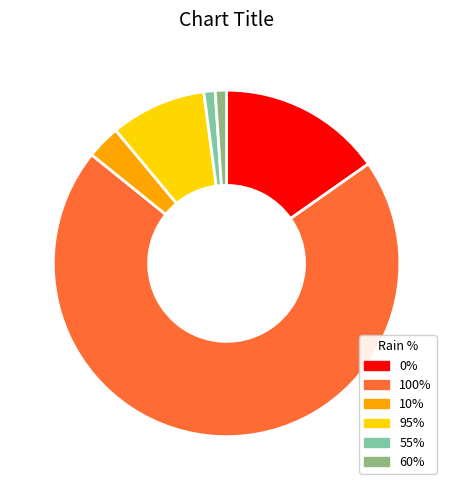

The 10% slice represents 18% of the pie. True or false?

False